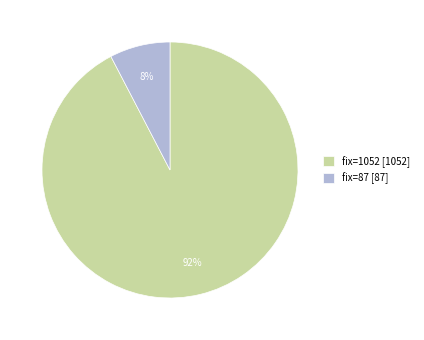

Which has a higher value, fix=1052 [1052] or fix=87 [87]?

fix=1052 [1052]